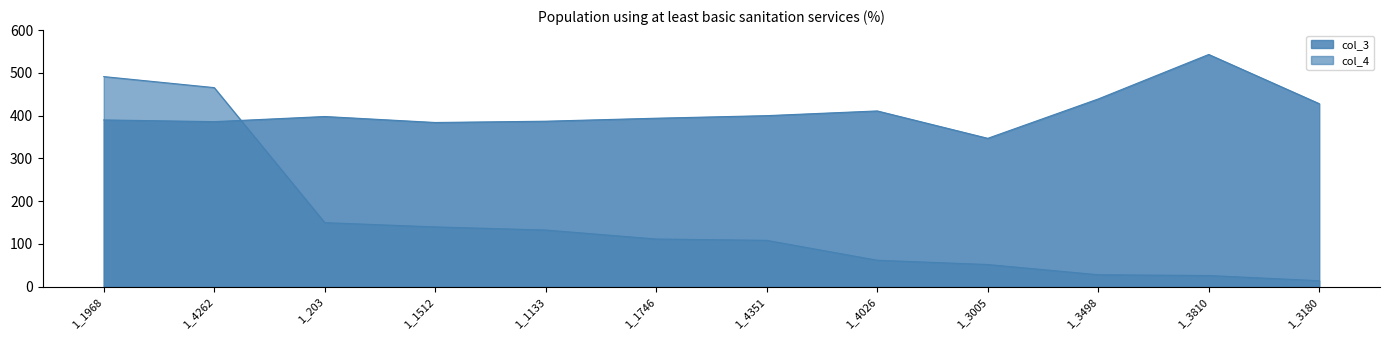

Reading right to left, extract all data points from this chart.

col_3: 1_3180=428.0	1_3810=543.0	1_3498=439.0	1_3005=347.0	1_4026=411.0	1_4351=400.0	1_1746=394.0	1_1133=387.0	1_1512=384.0	1_203=398.0	1_4262=386.0	1_1968=390.0
col_4: 1_3180=14.1	1_3810=26.3	1_3498=28.1	1_3005=52.0	1_4026=62.0	1_4351=108.5	1_1746=111.6	1_1133=132.6	1_1512=139.9	1_203=149.9	1_4262=465.5	1_1968=491.3